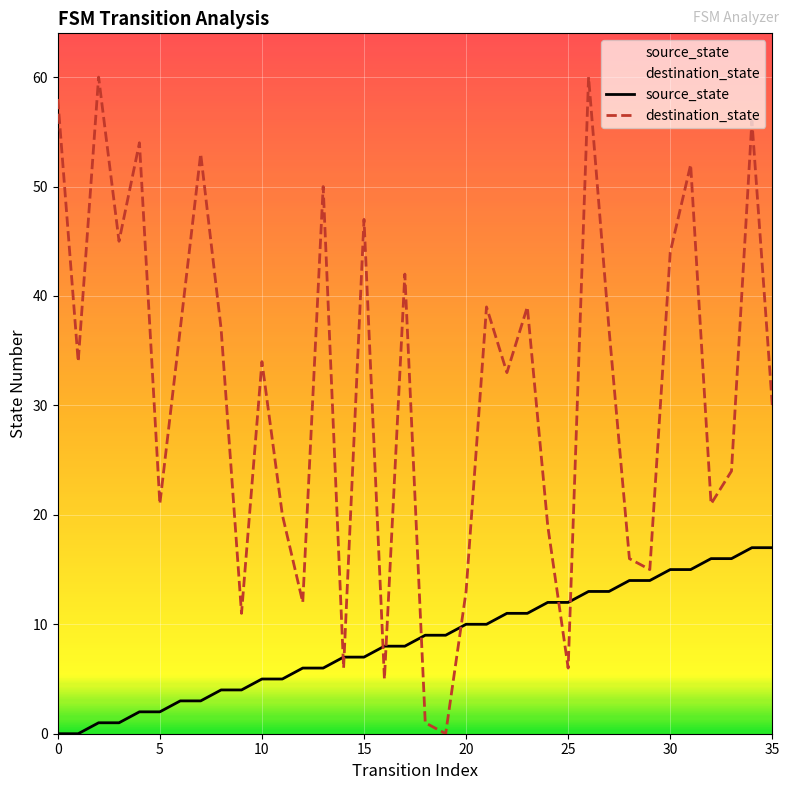

Which series has the largest total across all categories?

destination_state